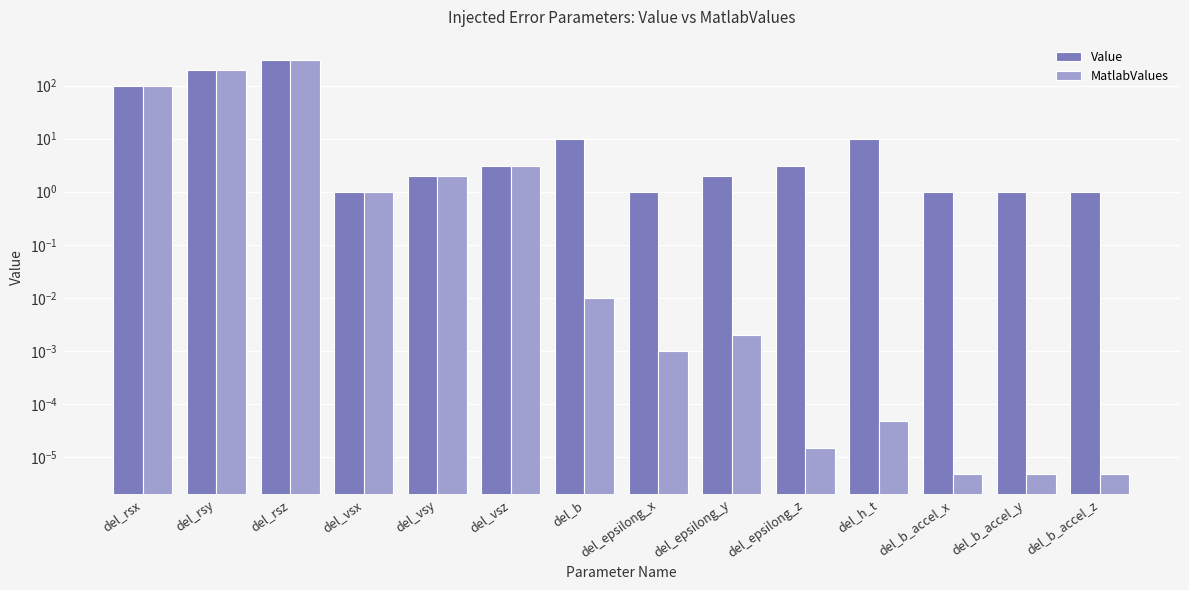

The Value series shows 5.7 at del_b. True or false?

False